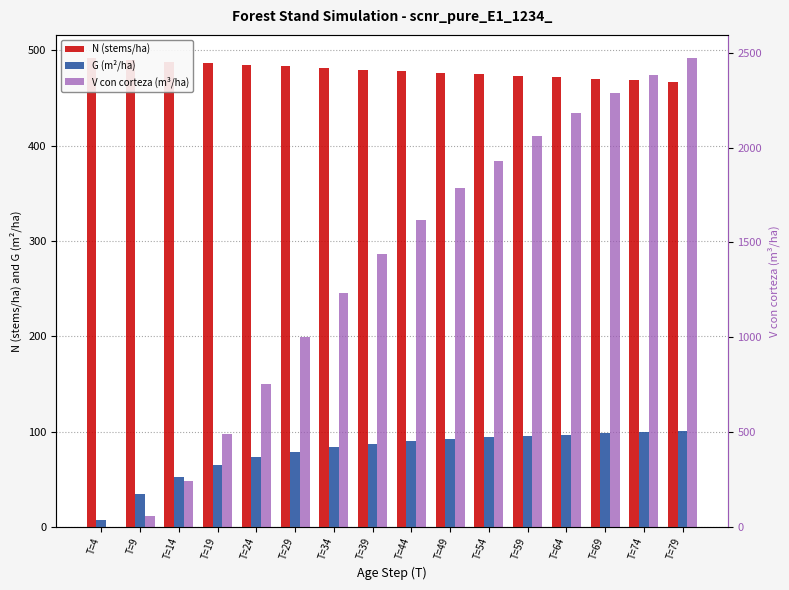

At how many categories does at least one series exceed 804?

11